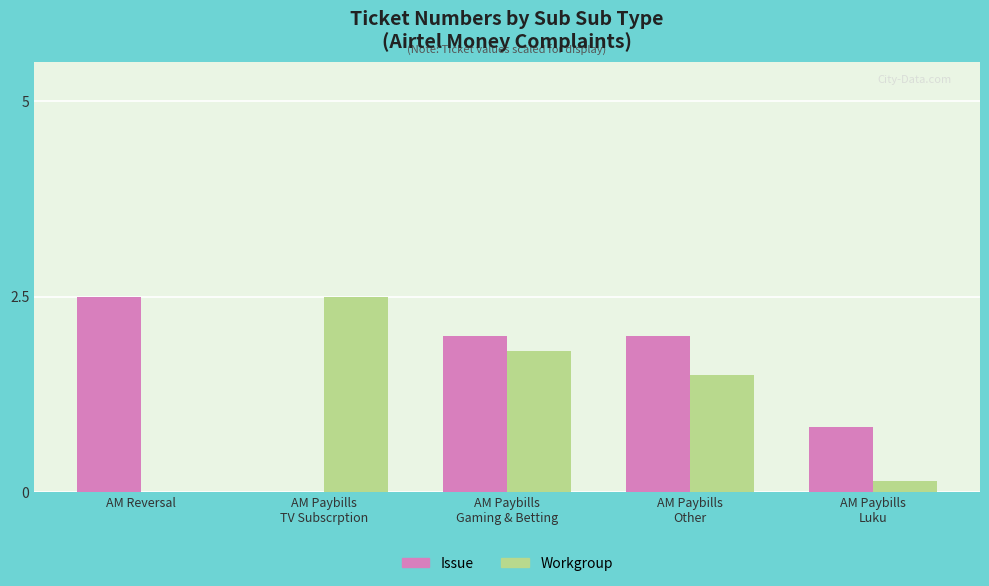

What is the approximate value of Workgroup at AM Paybills
Luku?

0.1